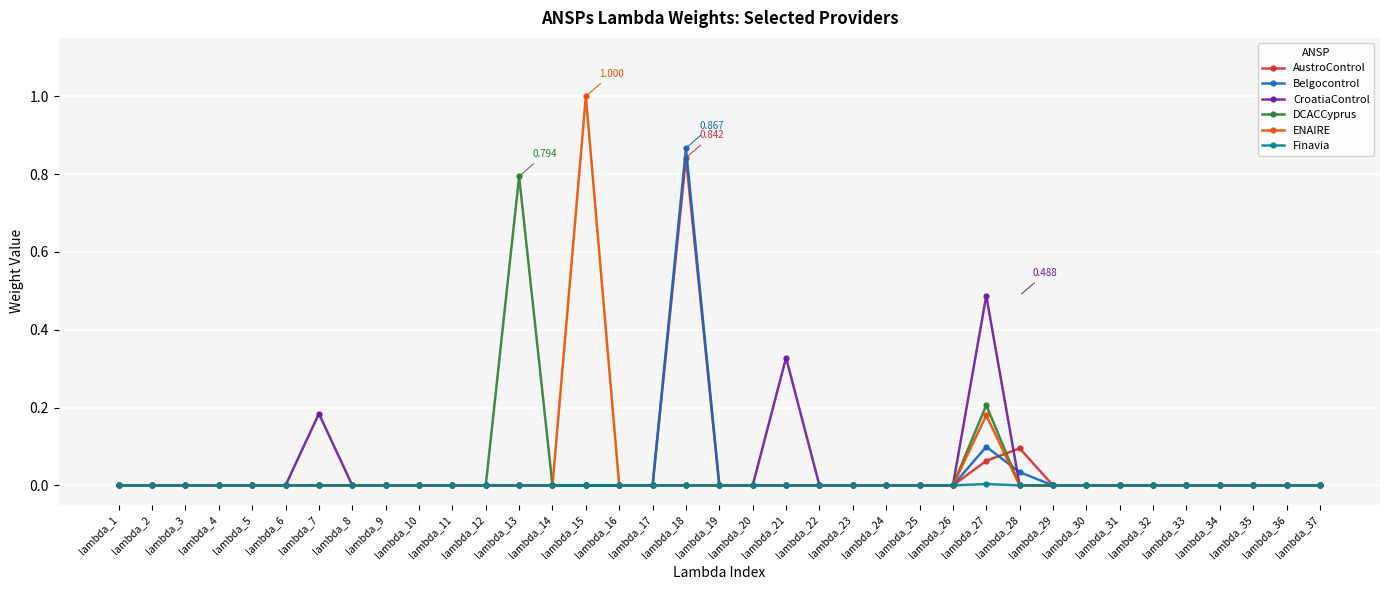

True or false: DCACCyprus has more than 1 points higher than both neighbors.

True